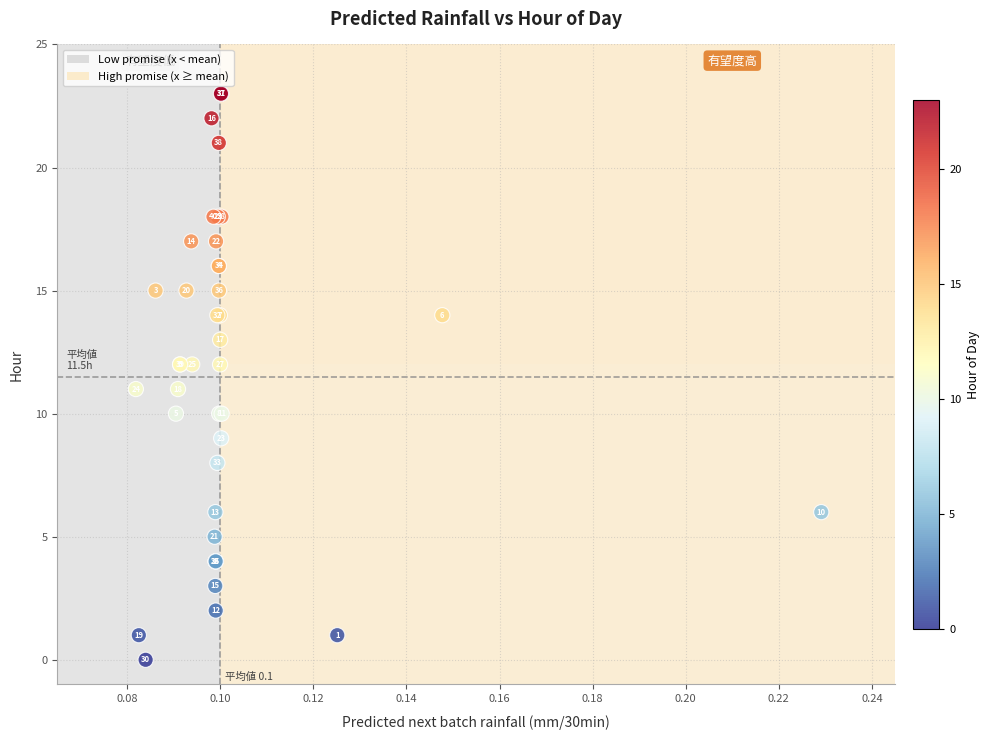

What Y value in the scatter plot is closest to 11?

11